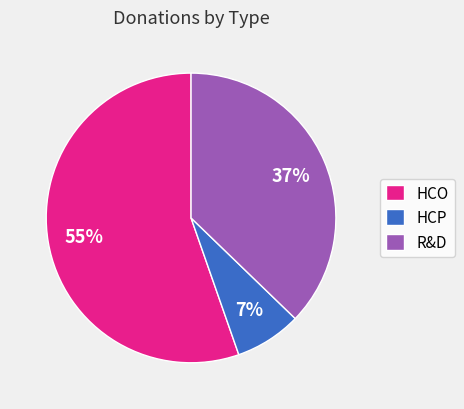

Does any single category account for the majority?

Yes